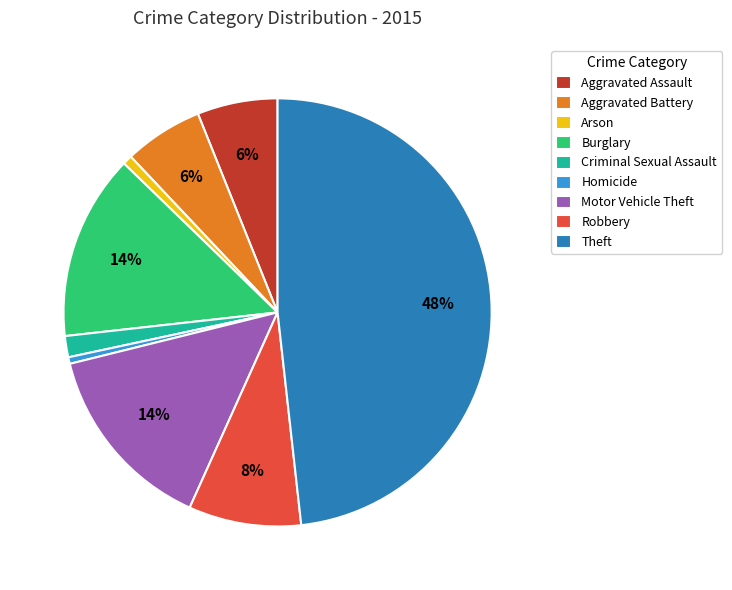

Do Homicide and Motor Vehicle Theft together represent more than half of the pie?

No